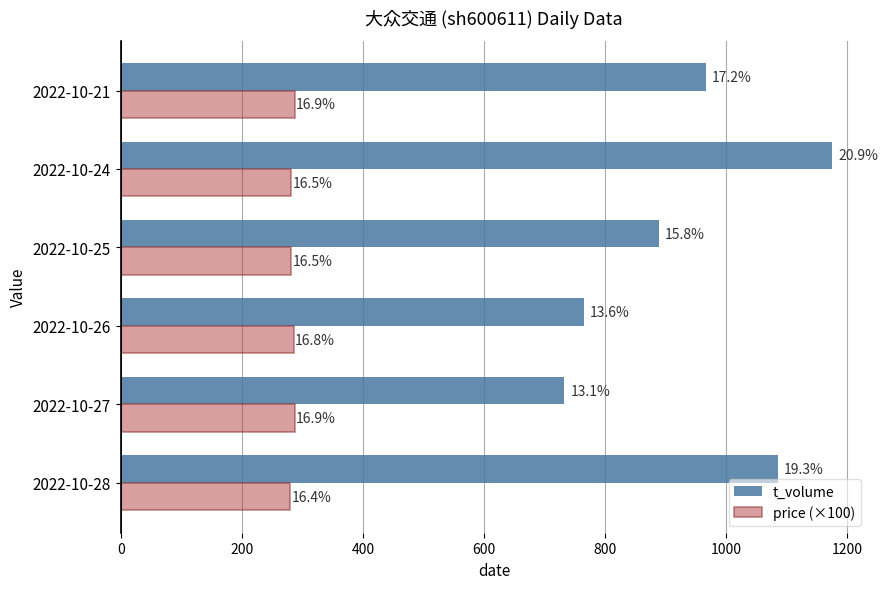

Rank the series by their maximum value, from lowest to highest.

price (×100), t_volume